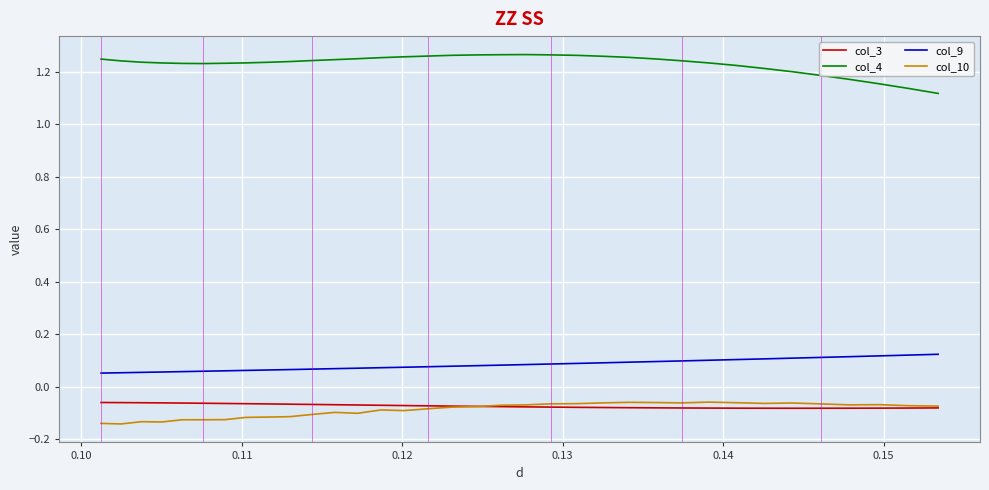

True or false: col_4 and col_9 cross at least once.

False